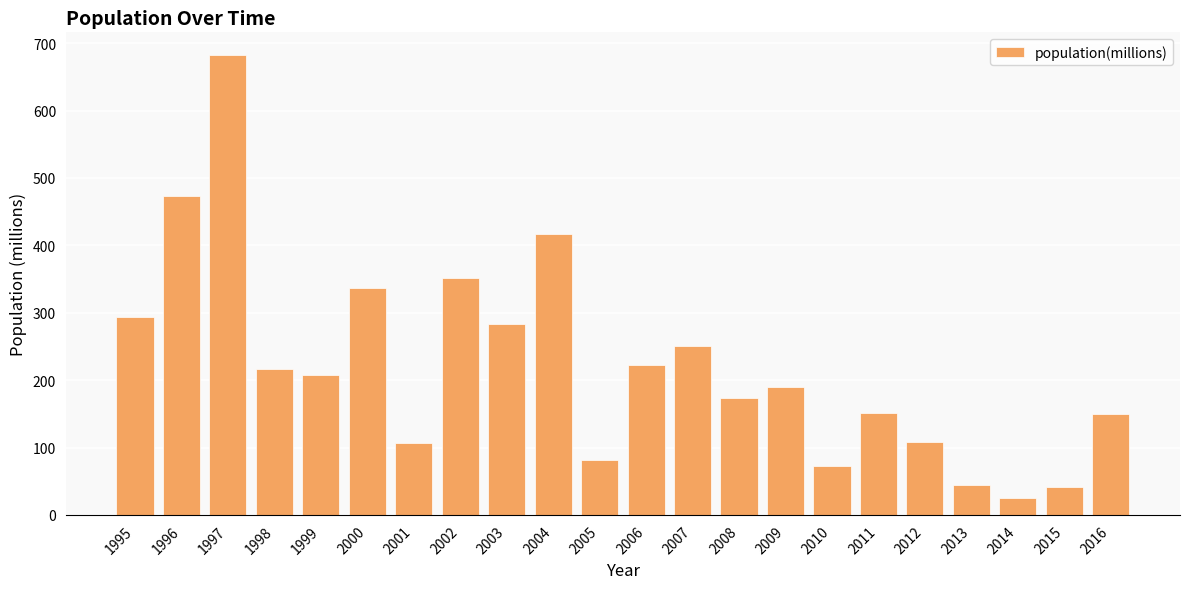

How many bars are there in total?

22